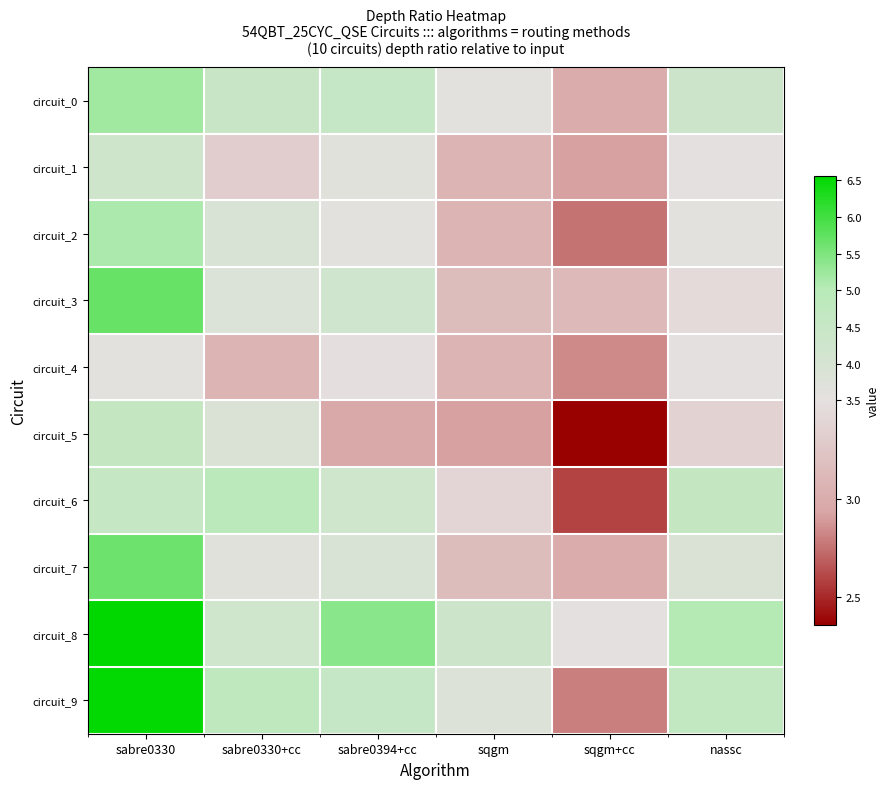

Reading left to right, what are all the values shown in this chart?

circuit_0: sabre0330=5.2	sabre0330+cc=4.5	sabre0394+cc=4.5	sqgm=3.6	sqgm+cc=3.0	nassc=4.3
circuit_1: sabre0330=4.3	sabre0330+cc=3.3	sabre0394+cc=3.7	sqgm=3.1	sqgm+cc=2.9	nassc=3.5
circuit_2: sabre0330=5.1	sabre0330+cc=3.9	sabre0394+cc=3.6	sqgm=3.1	sqgm+cc=2.8	nassc=3.6
circuit_3: sabre0330=5.7	sabre0330+cc=3.8	sabre0394+cc=4.2	sqgm=3.2	sqgm+cc=3.1	nassc=3.4
circuit_4: sabre0330=3.6	sabre0330+cc=3.1	sabre0394+cc=3.5	sqgm=3.1	sqgm+cc=2.8	nassc=3.5
circuit_5: sabre0330=4.6	sabre0330+cc=3.9	sabre0394+cc=3.0	sqgm=2.9	sqgm+cc=2.4	nassc=3.4
circuit_6: sabre0330=4.6	sabre0330+cc=4.8	sabre0394+cc=4.2	sqgm=3.4	sqgm+cc=2.6	nassc=4.6
circuit_7: sabre0330=5.6	sabre0330+cc=3.7	sabre0394+cc=3.9	sqgm=3.2	sqgm+cc=3.0	nassc=3.9
circuit_8: sabre0330=6.6	sabre0330+cc=4.2	sabre0394+cc=5.4	sqgm=4.3	sqgm+cc=3.5	nassc=5.0
circuit_9: sabre0330=6.5	sabre0330+cc=4.8	sabre0394+cc=4.5	sqgm=3.8	sqgm+cc=2.8	nassc=4.7